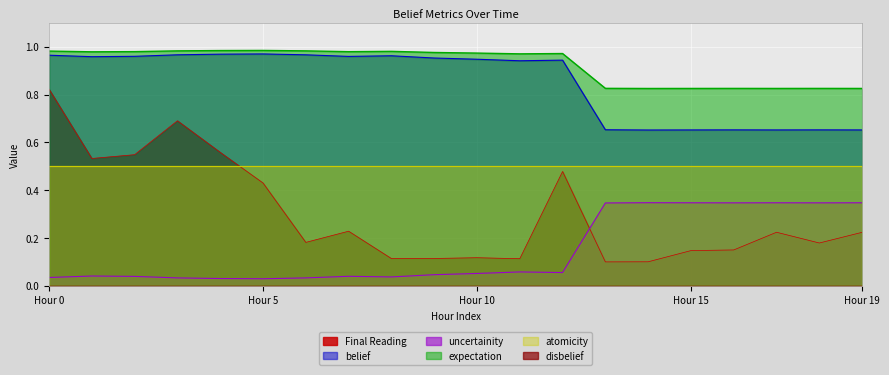

In expectation, how many points are lower than both neighbors (excluding endpoints)?

5